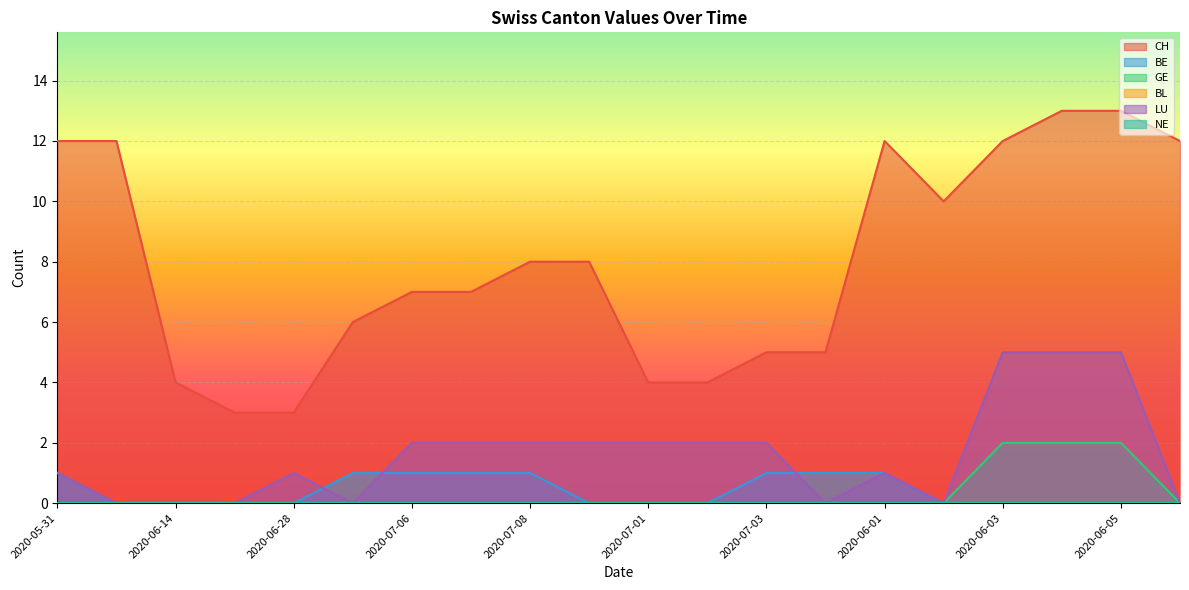

Reading right to left, list all the values displayed in this chart.

CH: 2020-06-06=12	2020-06-05=13	2020-06-04=13	2020-06-03=12	2020-06-02=10	2020-06-01=12	2020-07-04=5	2020-07-03=5	2020-07-02=4	2020-07-01=4	2020-07-09=8	2020-07-08=8	2020-07-07=7	2020-07-06=7	2020-07-05=6	2020-06-28=3	2020-06-21=3	2020-06-14=4	2020-06-07=12	2020-05-31=12
BE: 2020-06-06=0	2020-06-05=0	2020-06-04=0	2020-06-03=0	2020-06-02=0	2020-06-01=1	2020-07-04=1	2020-07-03=1	2020-07-02=0	2020-07-01=0	2020-07-09=0	2020-07-08=1	2020-07-07=1	2020-07-06=1	2020-07-05=1	2020-06-28=0	2020-06-21=0	2020-06-14=0	2020-06-07=0	2020-05-31=1
GE: 2020-06-06=0	2020-06-05=2	2020-06-04=2	2020-06-03=2	2020-06-02=0	2020-06-01=0	2020-07-04=0	2020-07-03=0	2020-07-02=0	2020-07-01=0	2020-07-09=0	2020-07-08=0	2020-07-07=0	2020-07-06=0	2020-07-05=0	2020-06-28=0	2020-06-21=0	2020-06-14=0	2020-06-07=0	2020-05-31=0
LU: 2020-06-06=0	2020-06-05=5	2020-06-04=5	2020-06-03=5	2020-06-02=0	2020-06-01=1	2020-07-04=0	2020-07-03=2	2020-07-02=2	2020-07-01=2	2020-07-09=2	2020-07-08=2	2020-07-07=2	2020-07-06=2	2020-07-05=0	2020-06-28=1	2020-06-21=0	2020-06-14=0	2020-06-07=0	2020-05-31=1